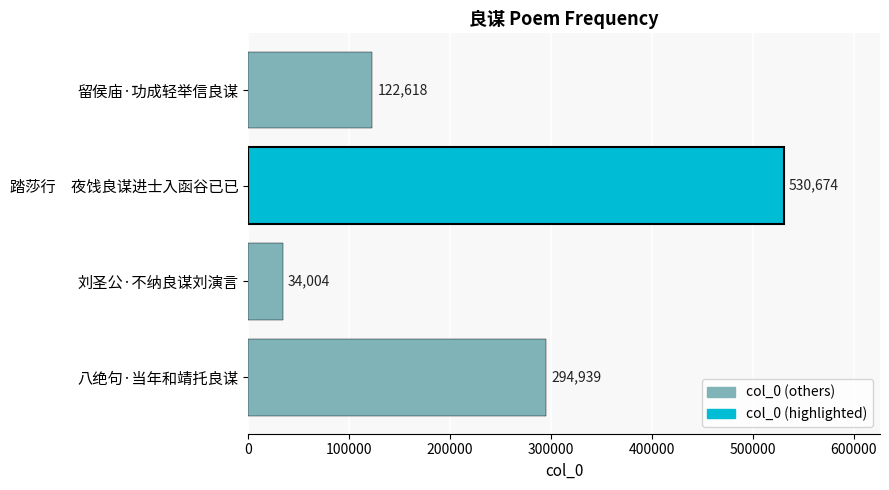

Rank the categories by value from lowest to highest.

刘圣公·不纳良谋刘演言, 留侯庙·功成轻举信良谋, 八绝句·当年和靖托良谋, 踏莎行　夜饯良谋进士入函谷已已